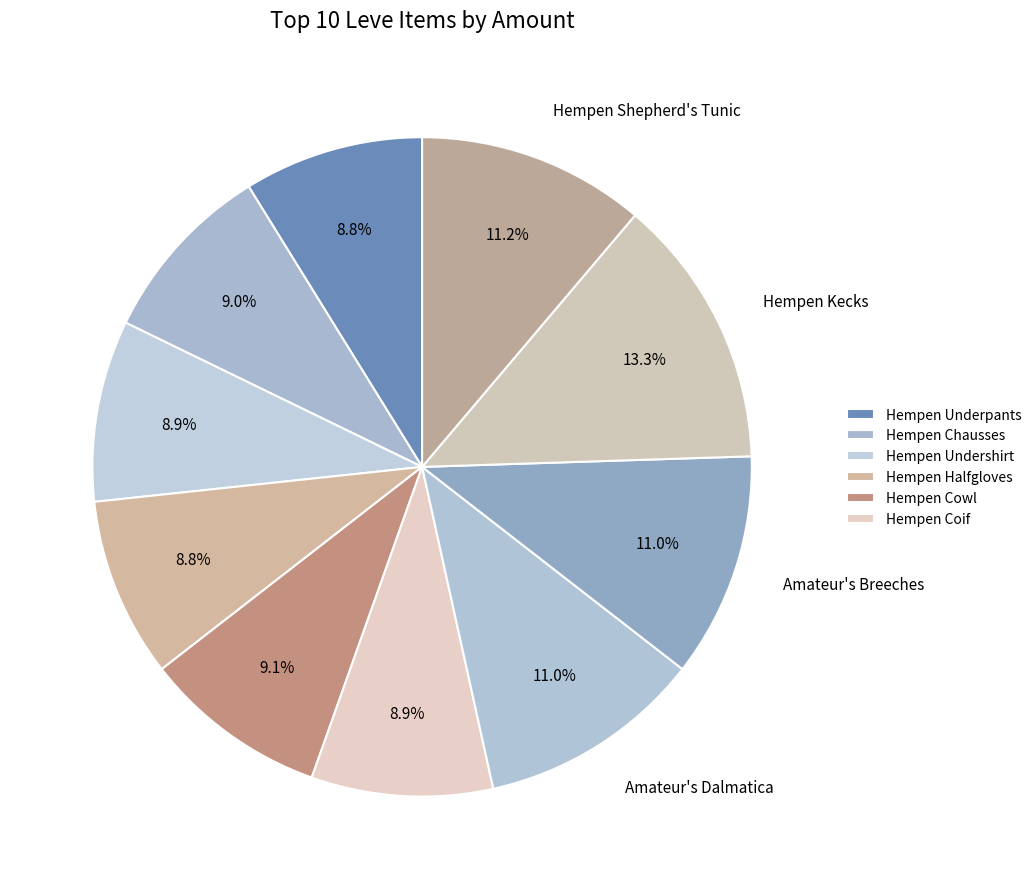

How many slices are in this pie chart?

10